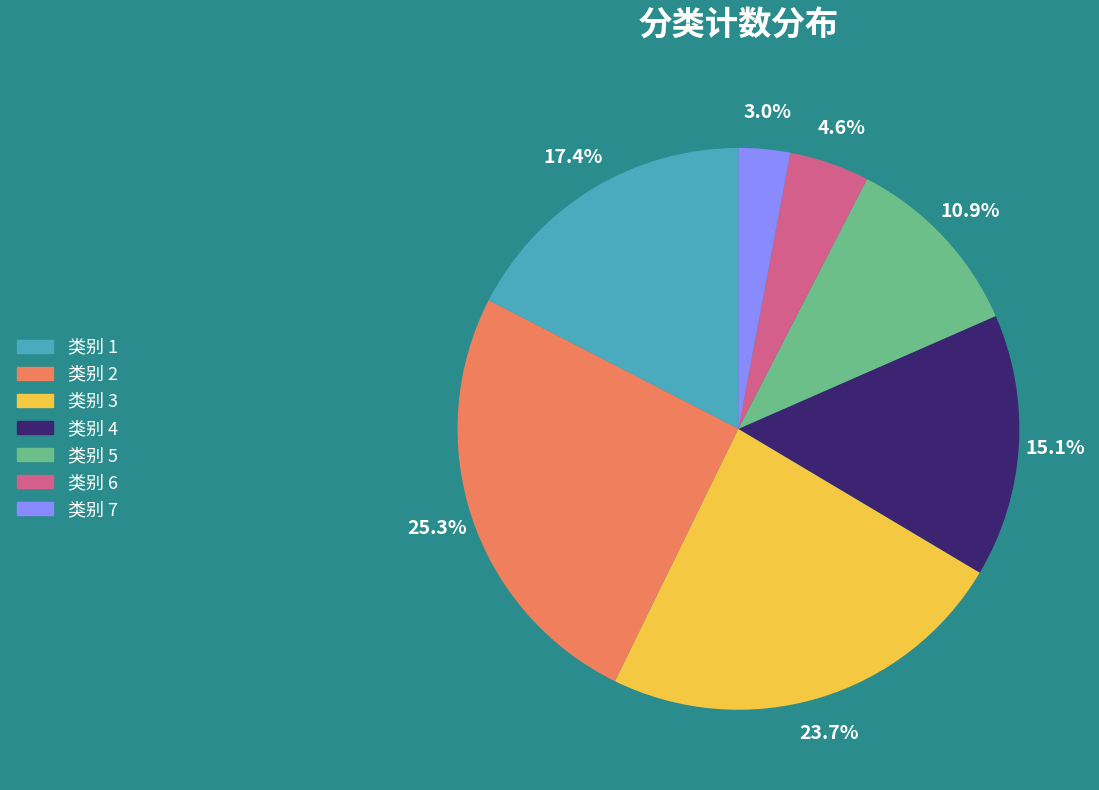

Is there any slice that represents more than half of the pie?

No